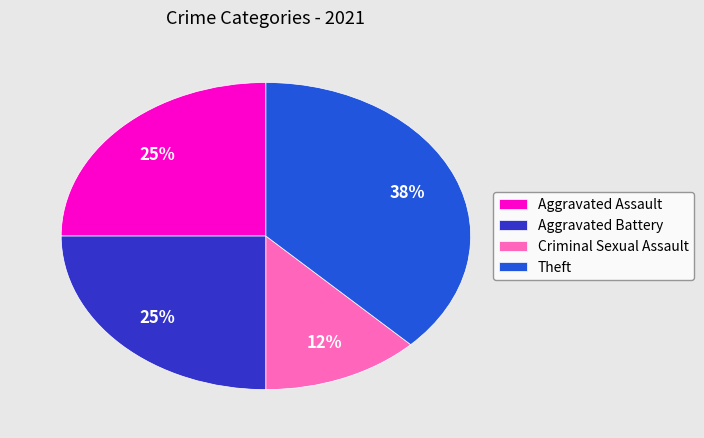

Is there a majority slice in this chart?

No